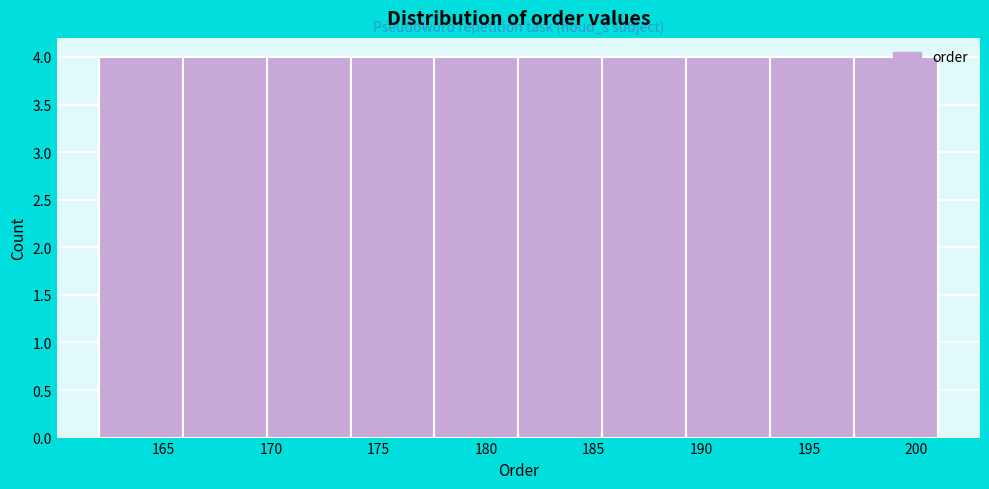

What is the height of the bar covering 189.3 to 193.2 on the x-axis? Neither the bar edges nor the heights are printed on the chart, so give them approximately, as read against the axes.

4